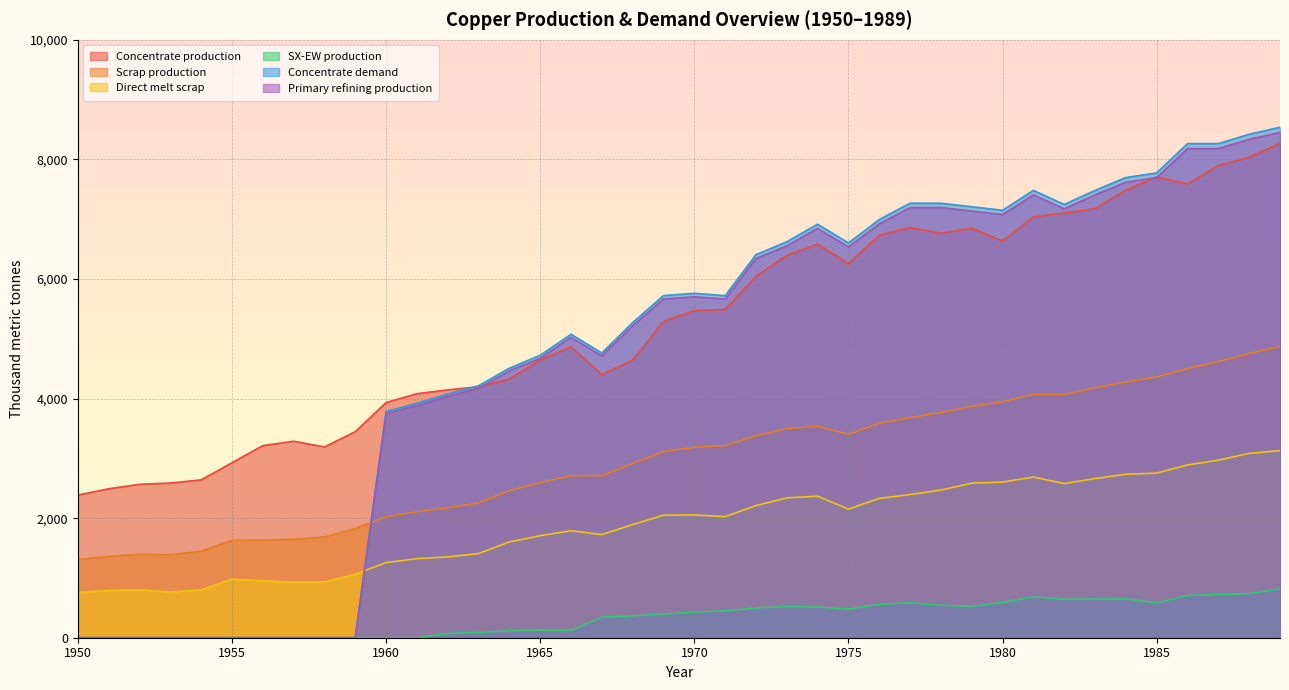

At which category does Direct melt scrap reach its first local peak?

1952